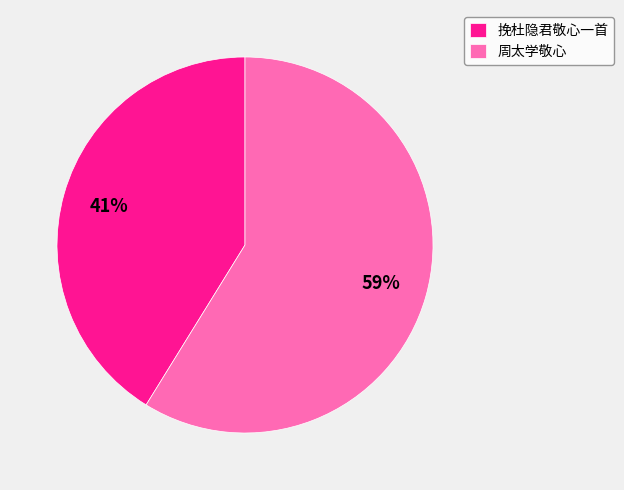

To the nearest percent, what percentage of the pie is 挽杜隐君敬心一首?

41%